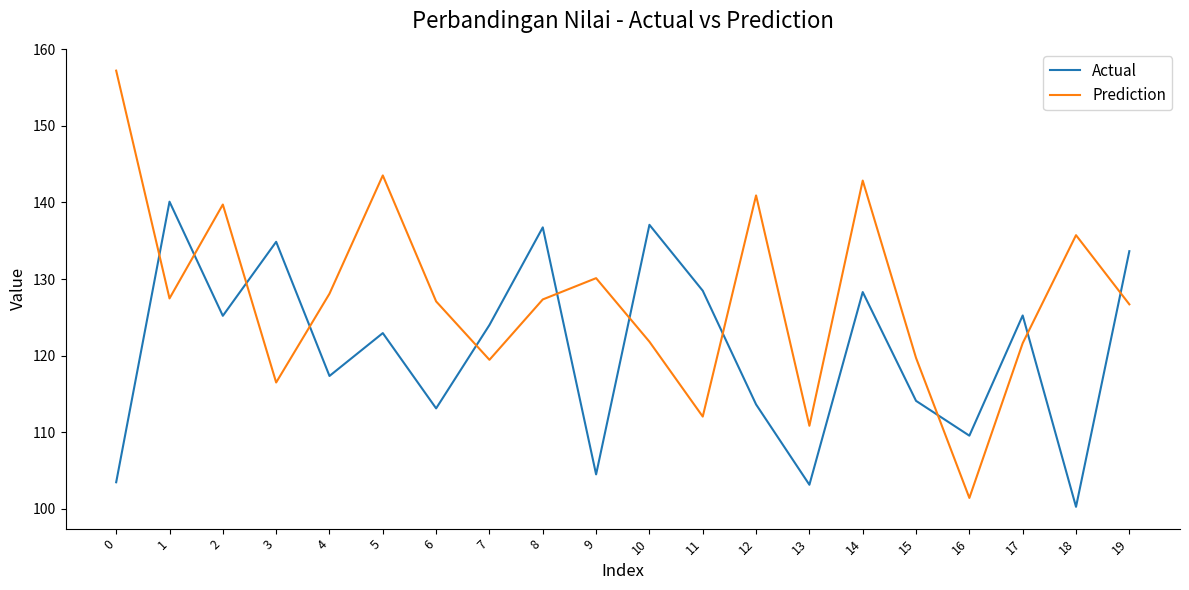

What is the total value across all series at 12?

254.5